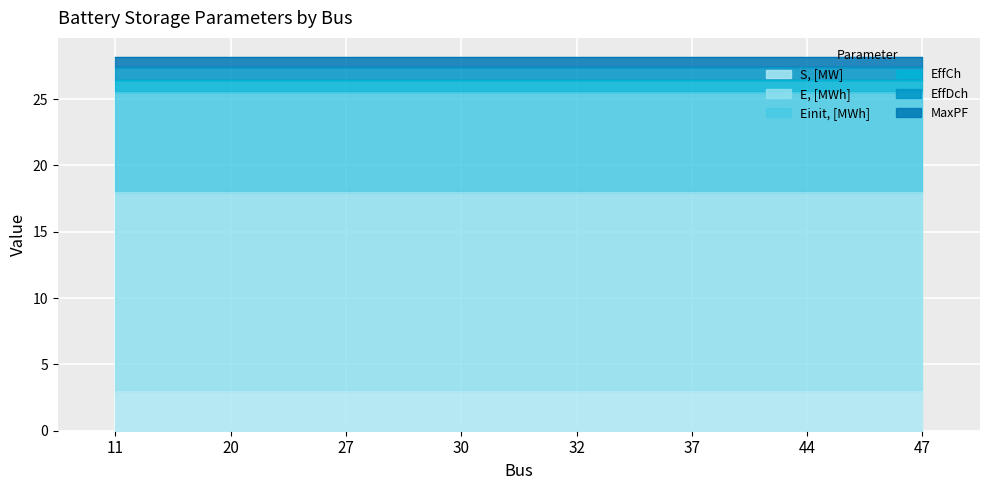

The value of Einit, [MWh] at 11 is 7.5. True or false?

True